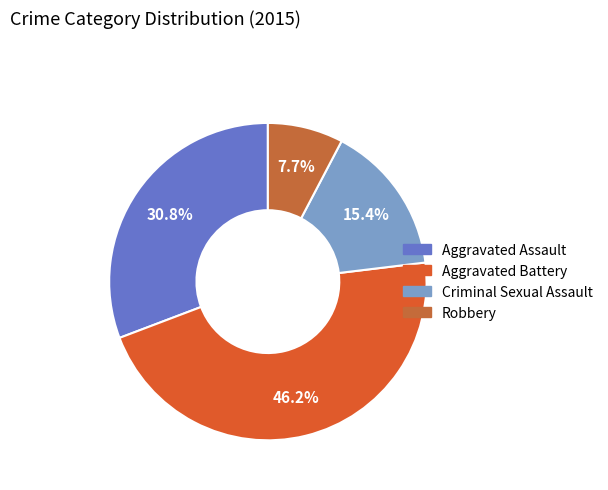

How much of the chart is everything except Aggravated Assault?

69.2%